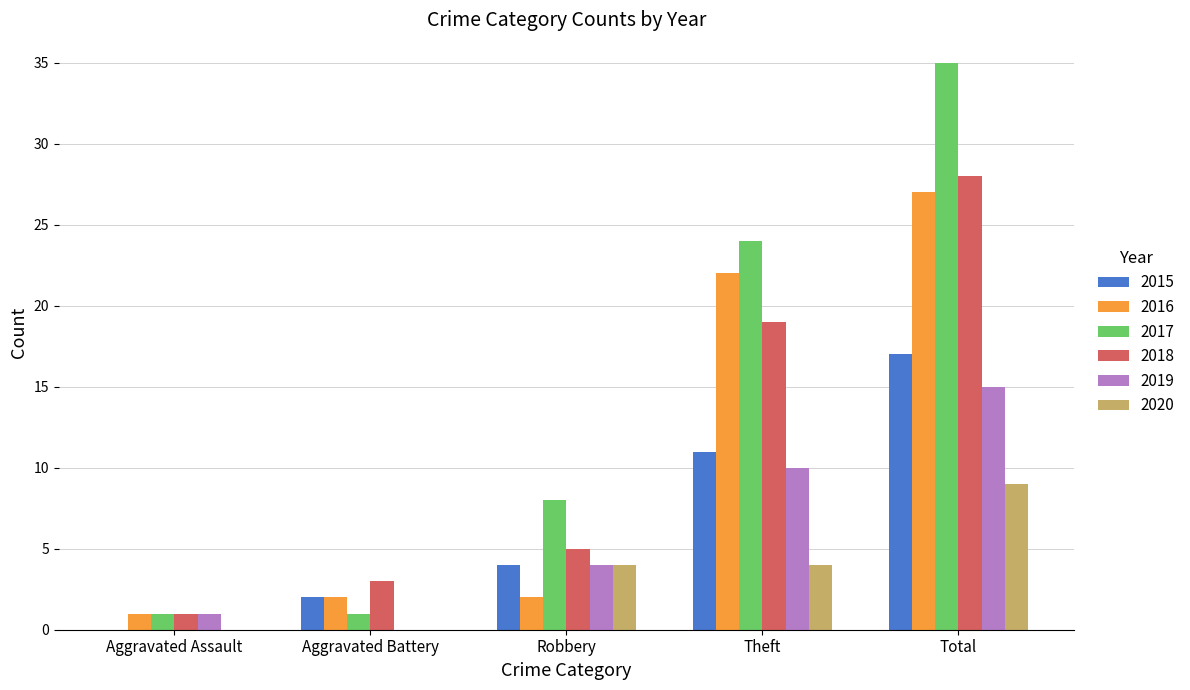

What value does the 2015 series have at Robbery?

4